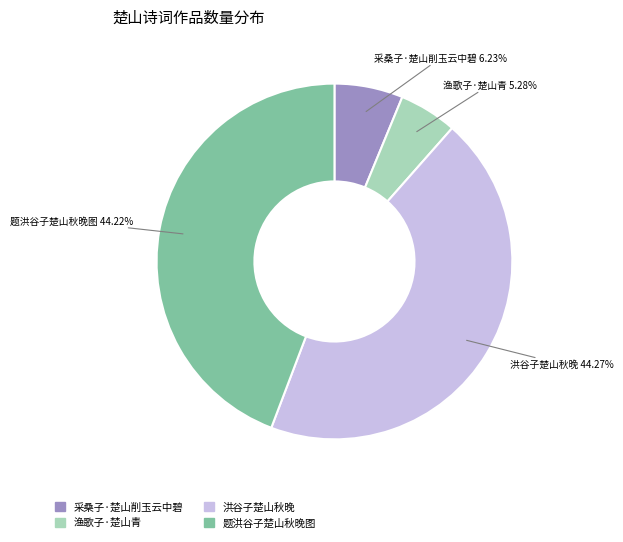

What is the smallest slice in the pie chart?

渔歌子·楚山青